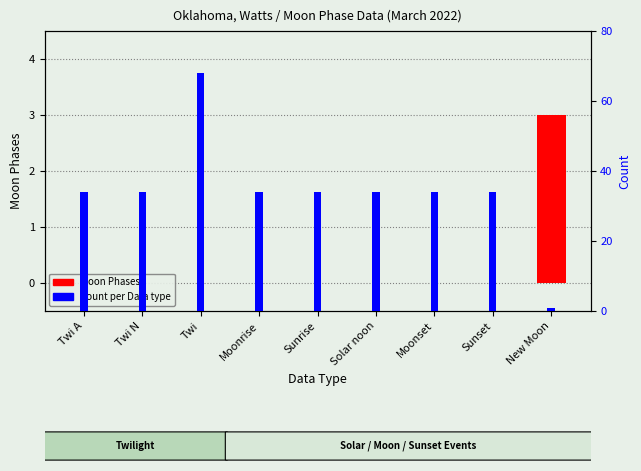

What is the value of the Count per Data type bar at the 9th from the left?

1